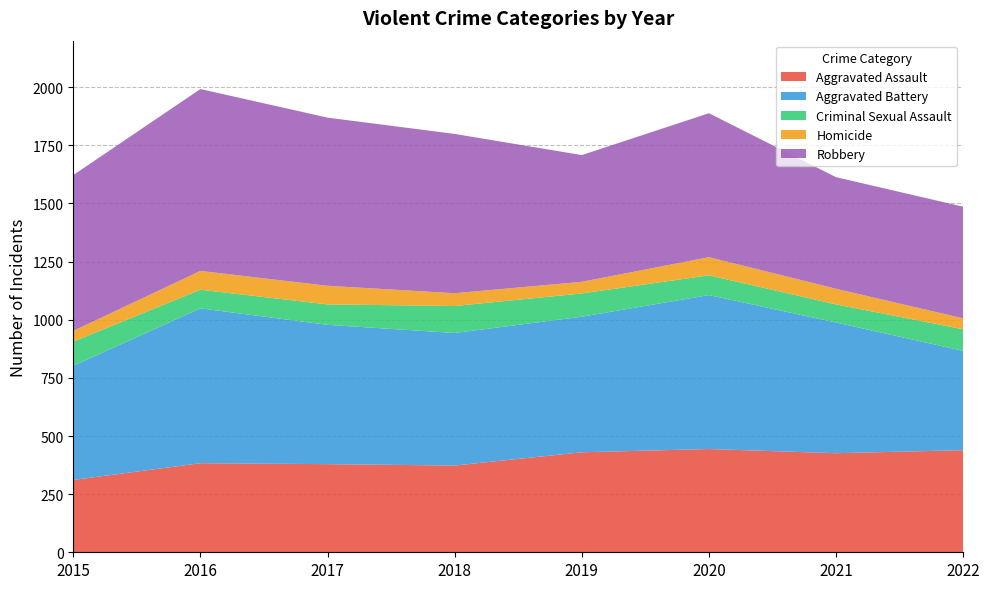

Reading left to right, what are all the values shown in this chart?

Aggravated Assault: 311	383	379	373	430	444	426	439
Aggravated Battery: 491	666	599	570	583	662	562	427
Criminal Sexual Assault: 104	80	88	116	100	85	78	93
Homicide: 46	81	80	55	50	78	67	47
Robbery: 670	782	723	685	545	619	480	480